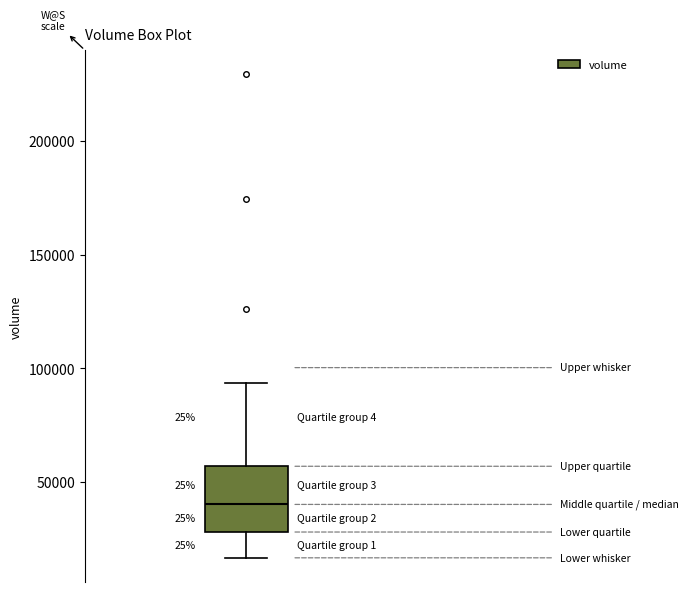

Where does the median line of the box sit on the y-axis? The values are not printed on the chart, so give them approximately, as read against the axis.

40000